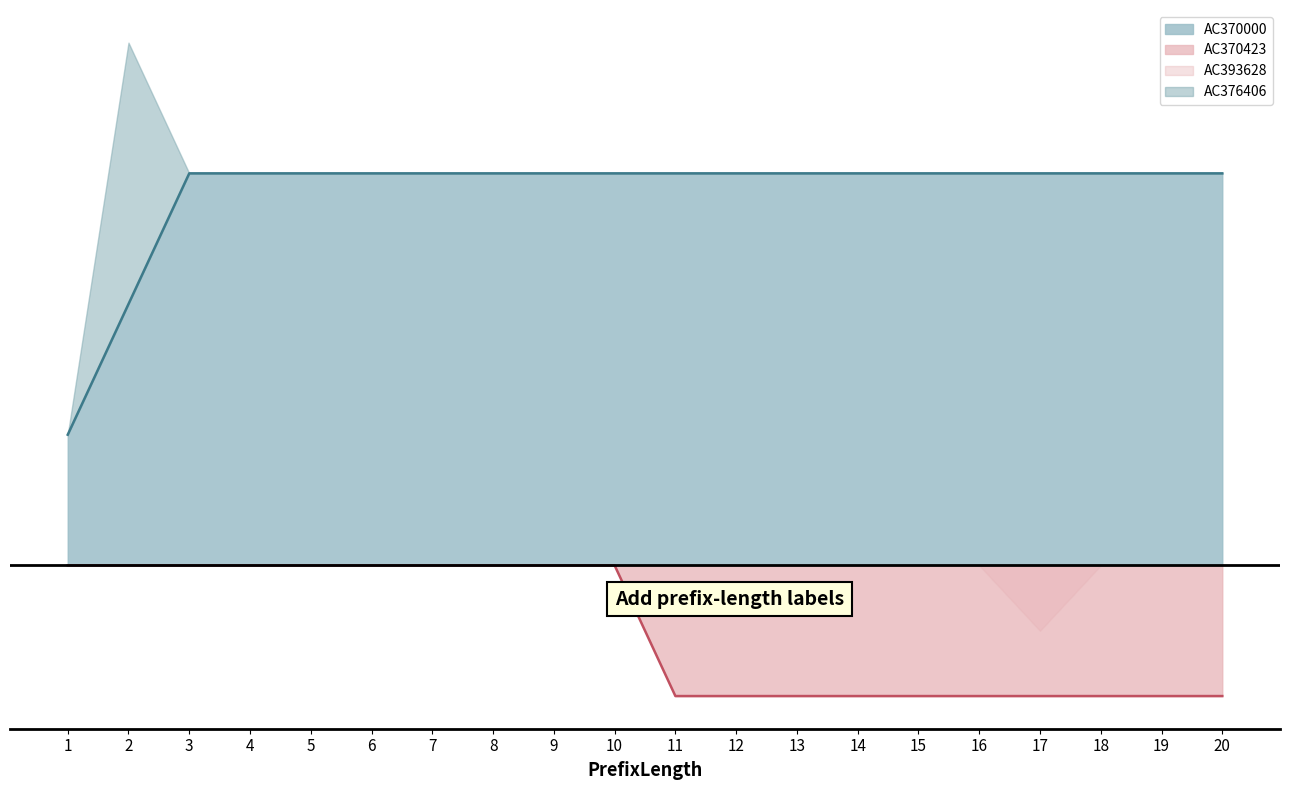

Reading right to left, extract all data points from this chart.

AC370000: 20=3	19=3	18=3	17=3	16=3	15=3	14=3	13=3	12=3	11=3	10=3	9=3	8=3	7=3	6=3	5=3	4=3	3=3	2=2	1=1
AC419100: 20=0	19=0	18=0	17=0	16=0	15=0	14=0	13=0	12=0	11=0	10=0	9=0	8=0	7=0	6=0	5=0	4=0	3=0	2=0	1=0
AC376406: 20=0	19=0	18=0	17=0	16=0	15=0	14=0	13=0	12=0	11=0	10=0	9=0	8=0	7=0	6=0	5=0	4=0	3=0	2=2	1=0
AC370423: 20=1	19=1	18=1	17=1	16=1	15=1	14=1	13=1	12=1	11=1	10=0	9=0	8=0	7=0	6=0	5=0	4=0	3=0	2=0	1=0
AC390520: 20=0	19=0	18=0	17=0	16=0	15=0	14=0	13=0	12=0	11=0	10=0	9=0	8=0	7=0	6=0	5=0	4=0	3=0	2=0	1=0
AC393628: 20=0	19=0	18=0	17=1	16=0	15=0	14=0	13=0	12=0	11=0	10=0	9=0	8=0	7=0	6=0	5=0	4=0	3=0	2=0	1=0